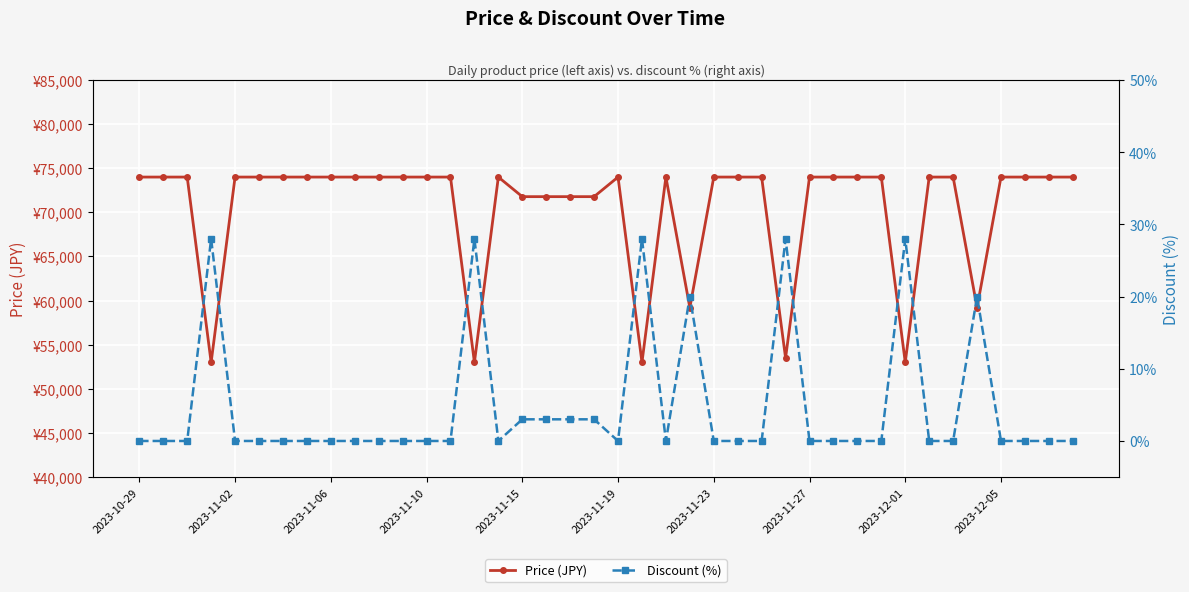

True or false: Discount (%) and Price (JPY) cross at least once.

False